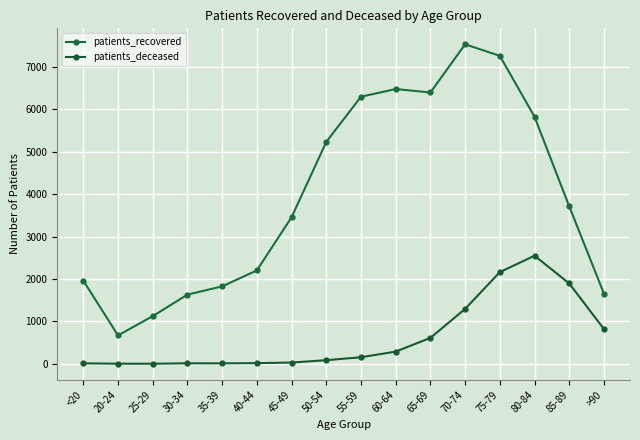

True or false: patients_recovered has more than 0 points higher than both neighbors.

True